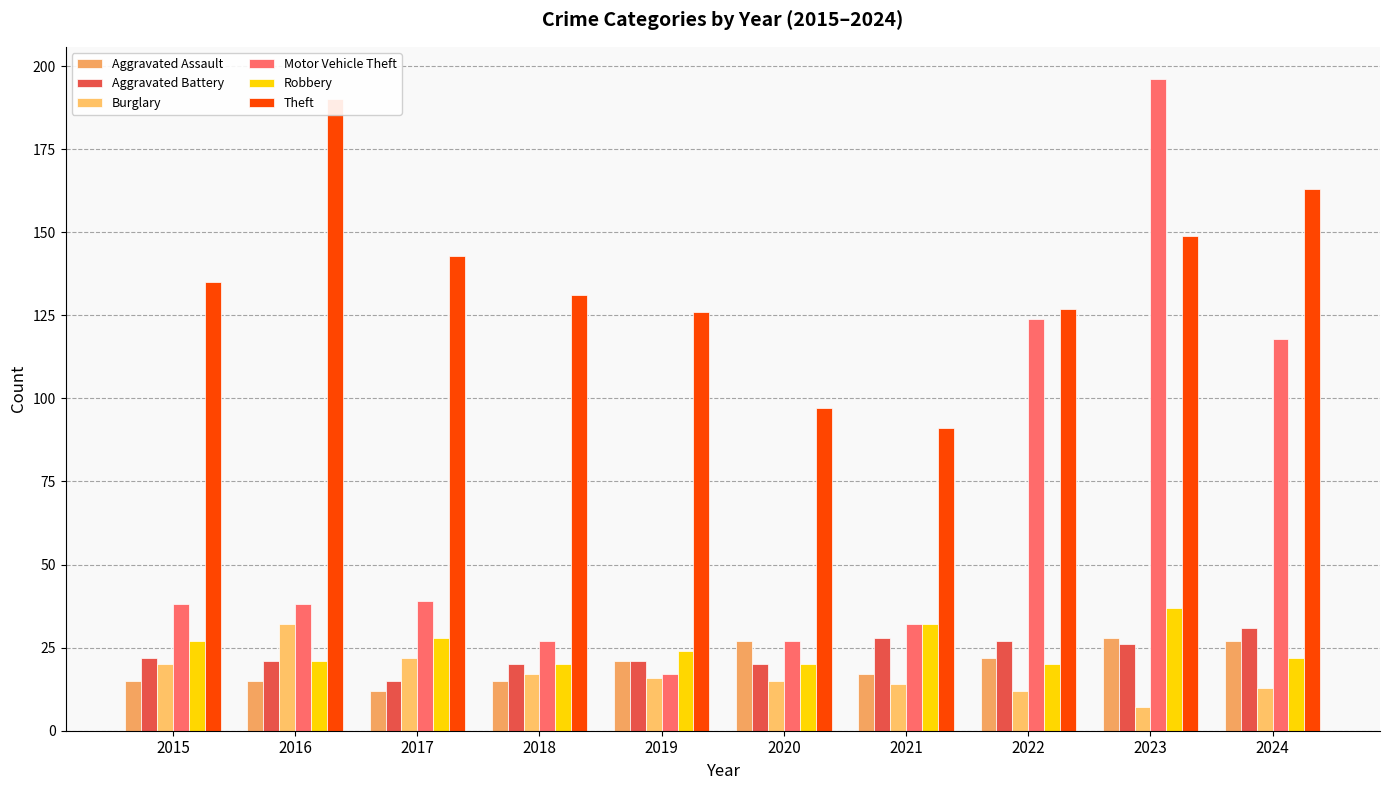

The value of Robbery at 2019 is 24. True or false?

True